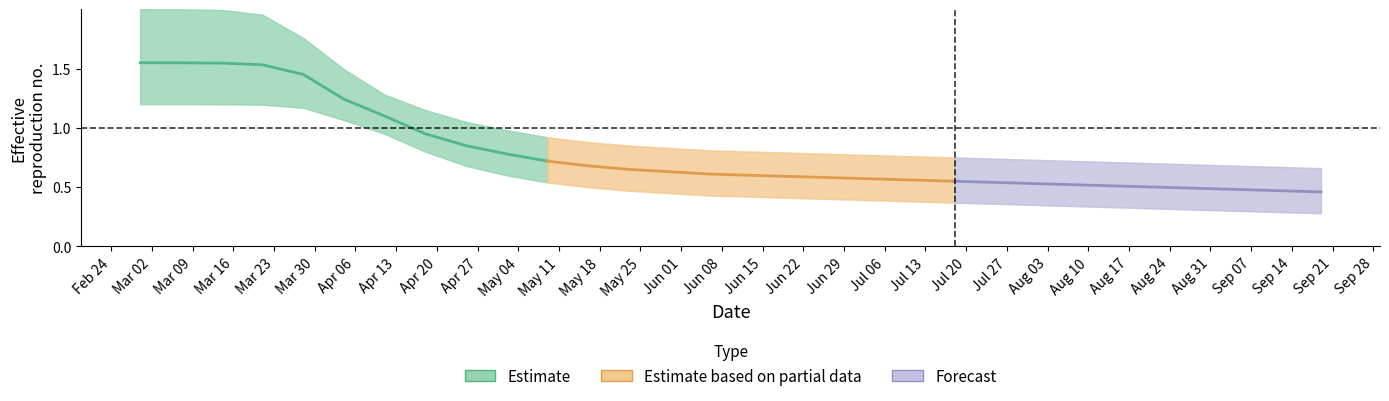

How many categories are shown in the chart?

30